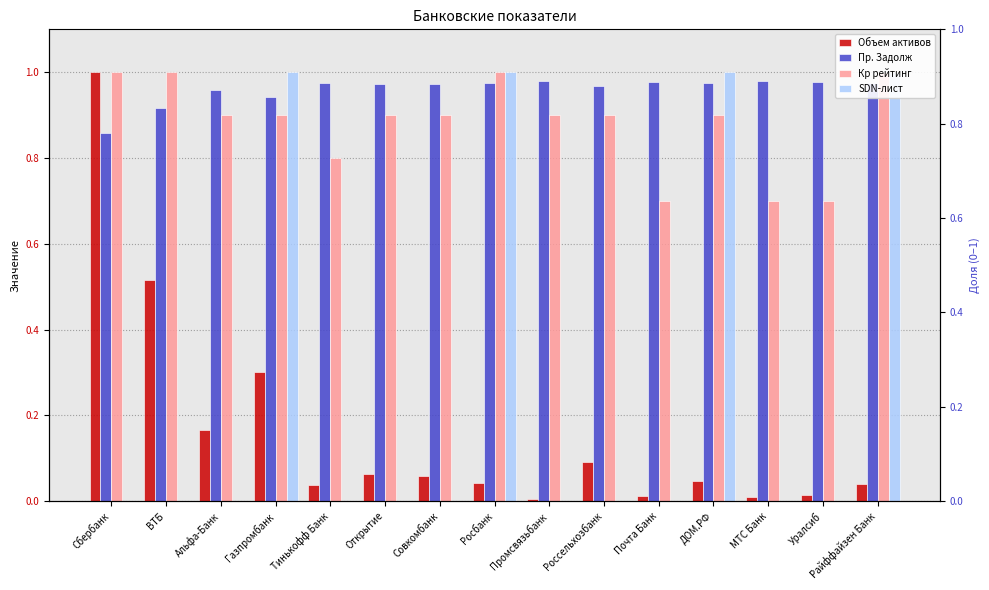

How many bars are there in total?

60